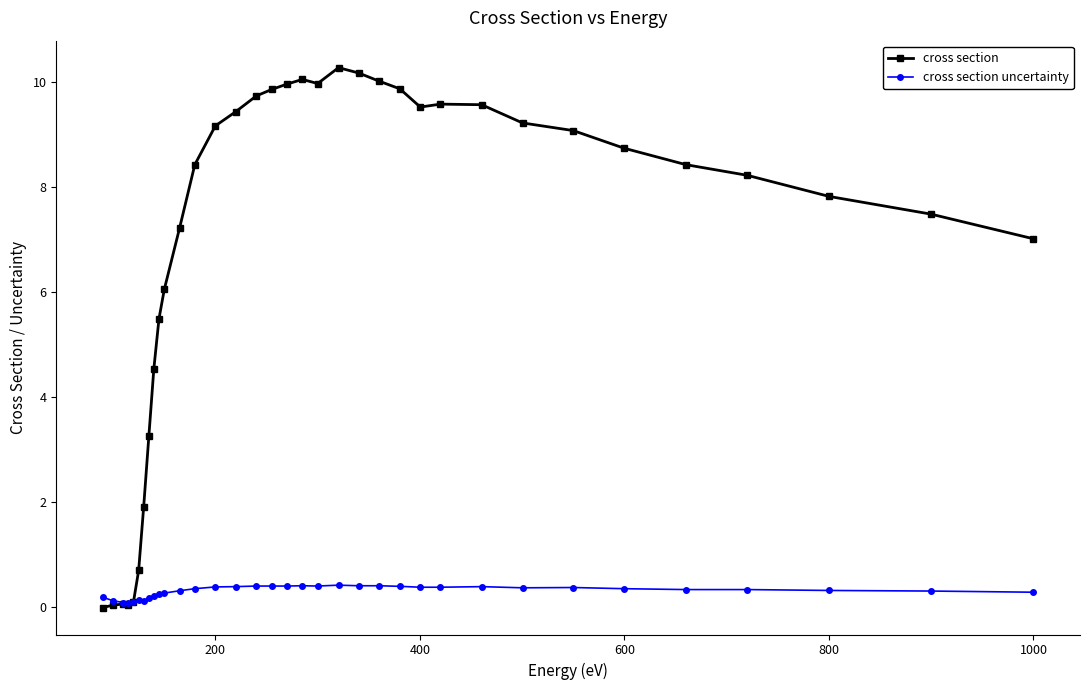

What is the value of the cross section uncertainty point at the 32nd from the left?

0.3